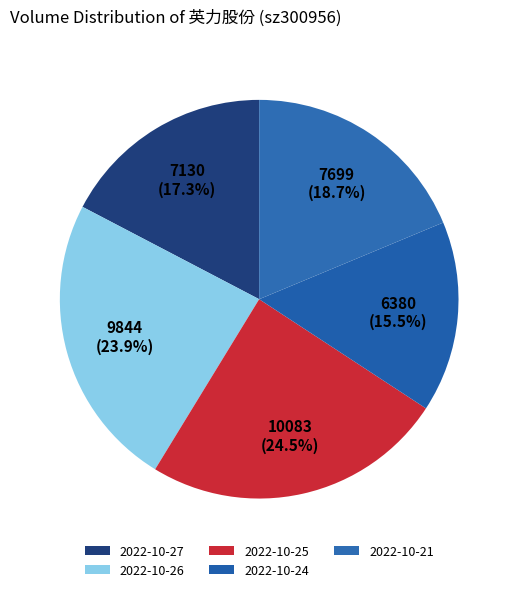

How many slices are in this pie chart?

5